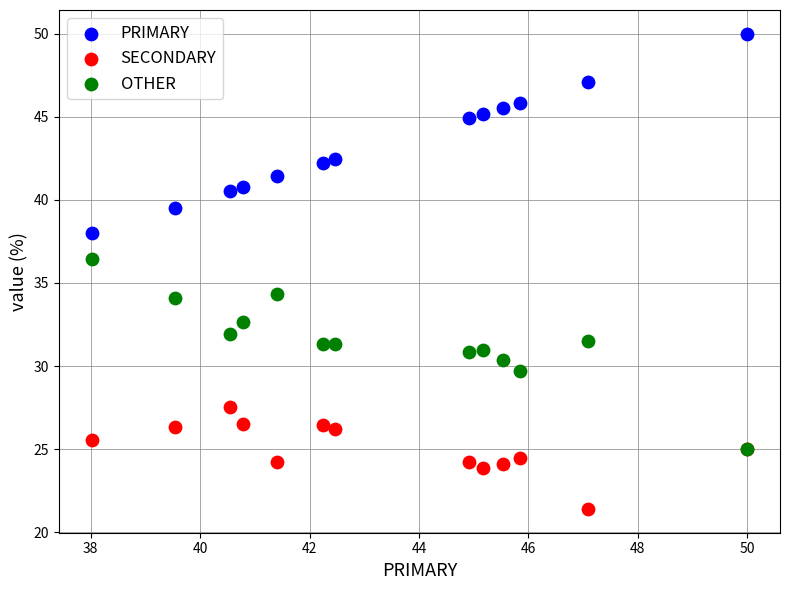

Which series has the largest Y range (max minus min)?

PRIMARY